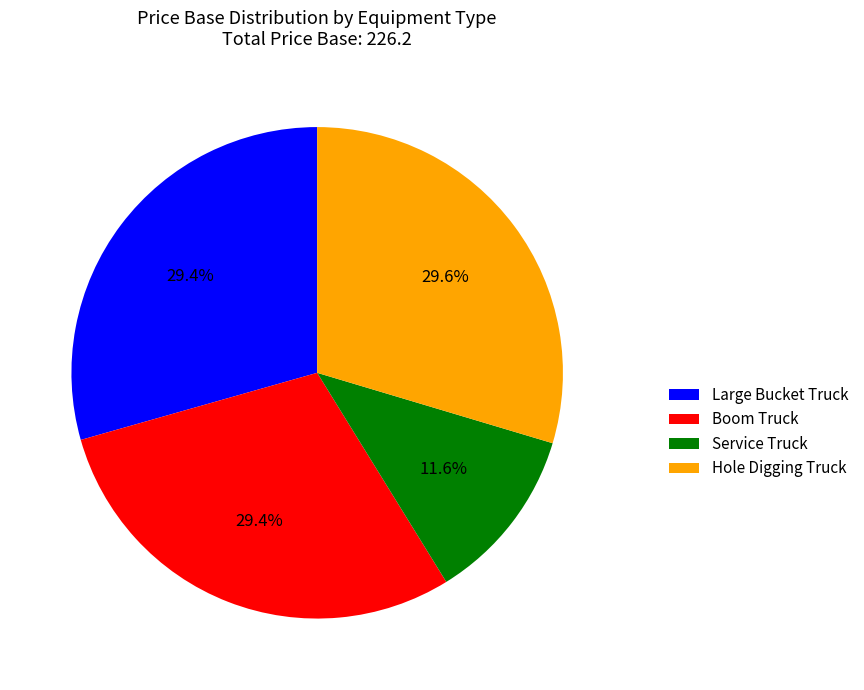

What percentage is NOT represented by Service Truck?

88.4%